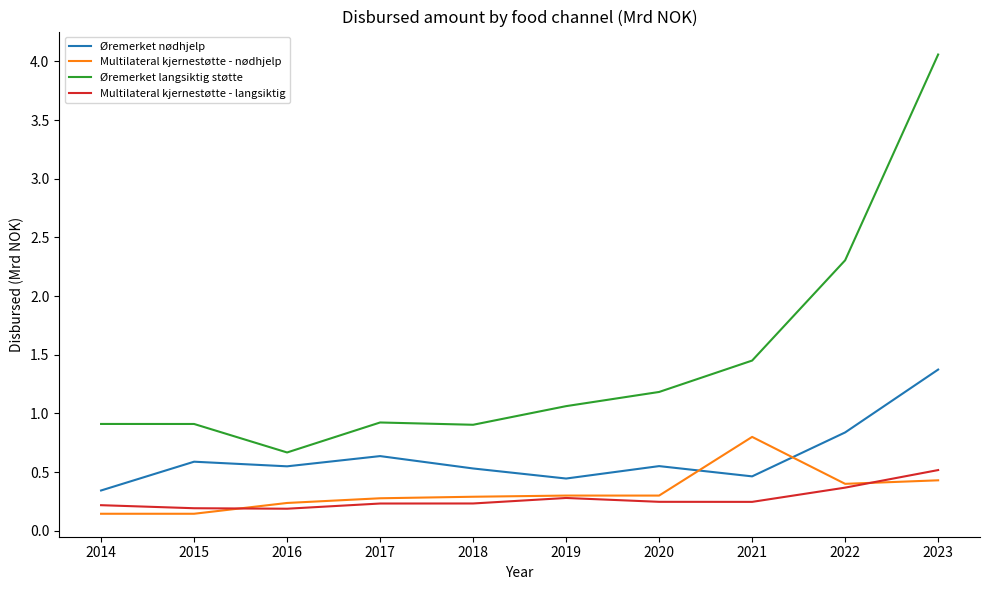

True or false: Øremerket langsiktig støtte has a value of 0.9 at 2014.

True